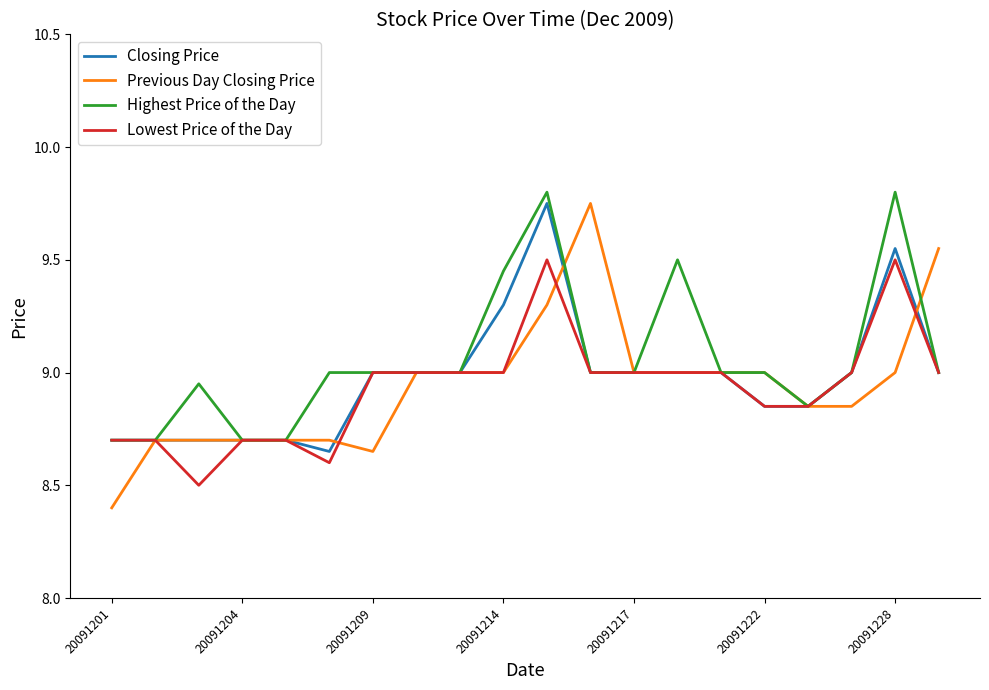

What is the minimum value shown in the chart?

8.4